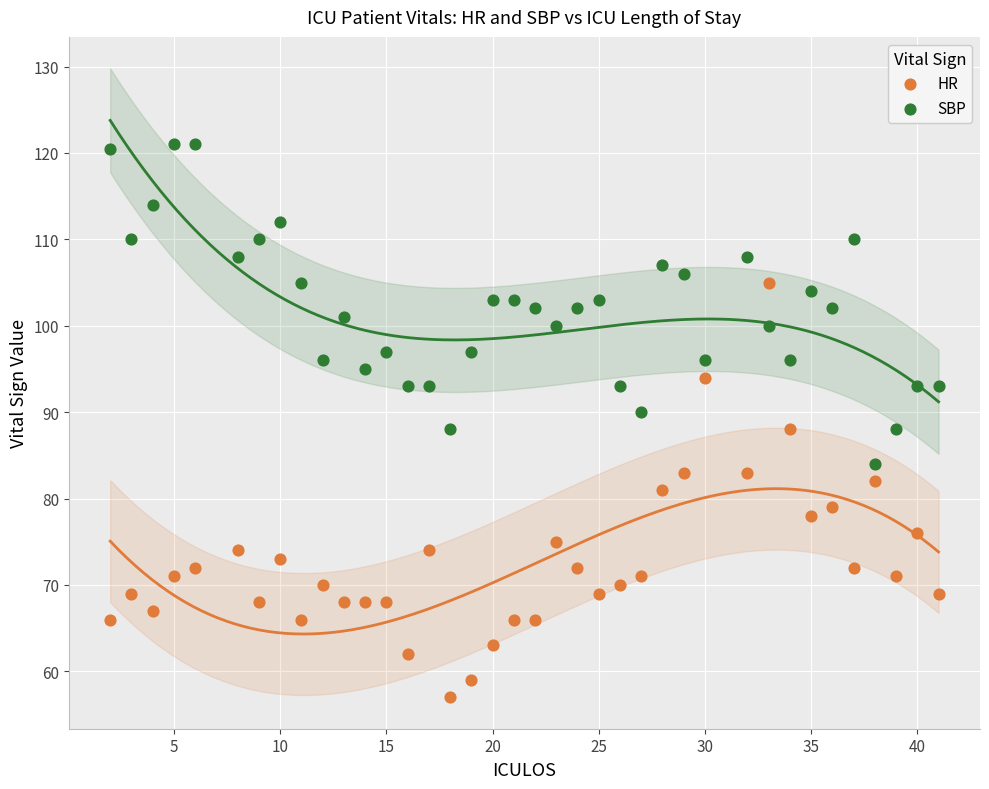

Which series has the widest spread of Y values?

HR